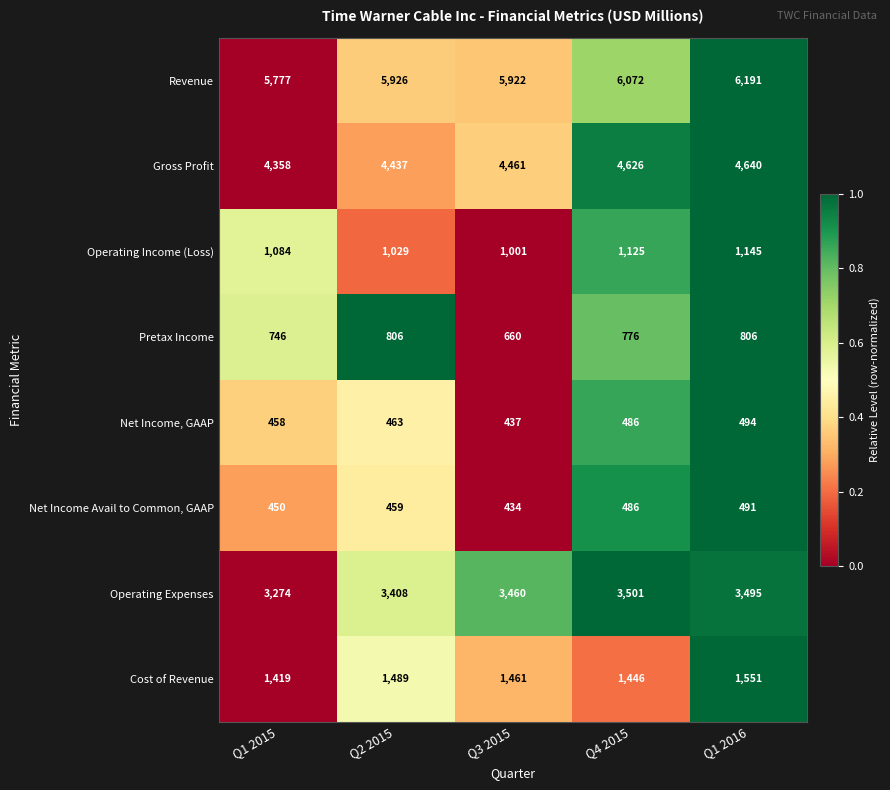

At Q1 2016, list the series in order from smallest to largest.

Net Income Avail to Common, GAAP, Net Income, GAAP, Pretax Income, Operating Income (Loss), Cost of Revenue, Operating Expenses, Gross Profit, Revenue